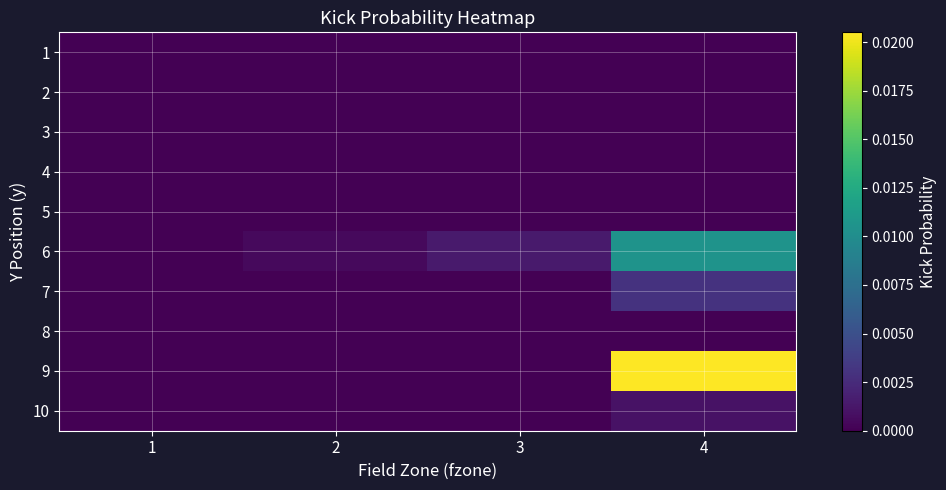

Which category has the highest value across all series?

4